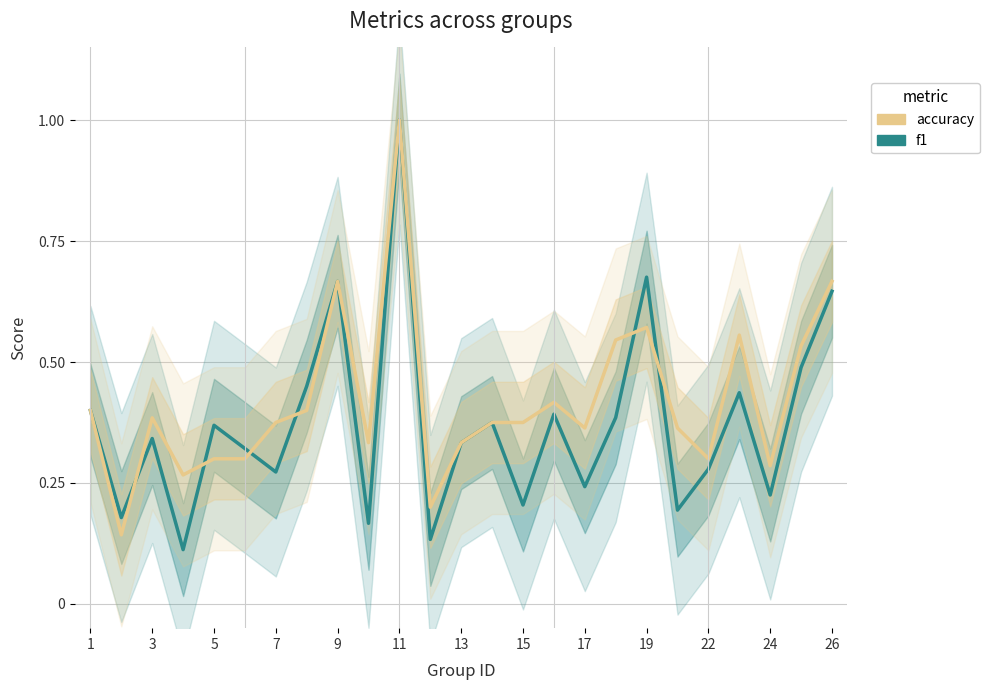

Reading left to right, extract all data points from this chart.

f1: 0.4	0.2	0.3	0.1	0.4	0.3	0.3	0.5	0.7	0.2	1.0	0.1	0.3	0.4	0.2	0.4	0.2	0.4	0.7	0.2	0.3	0.4	0.2	0.5	0.6
accuracy: 0.4	0.1	0.4	0.3	0.3	0.3	0.4	0.4	0.7	0.3	1.0	0.2	0.3	0.4	0.4	0.4	0.4	0.5	0.6	0.4	0.3	0.6	0.3	0.5	0.7